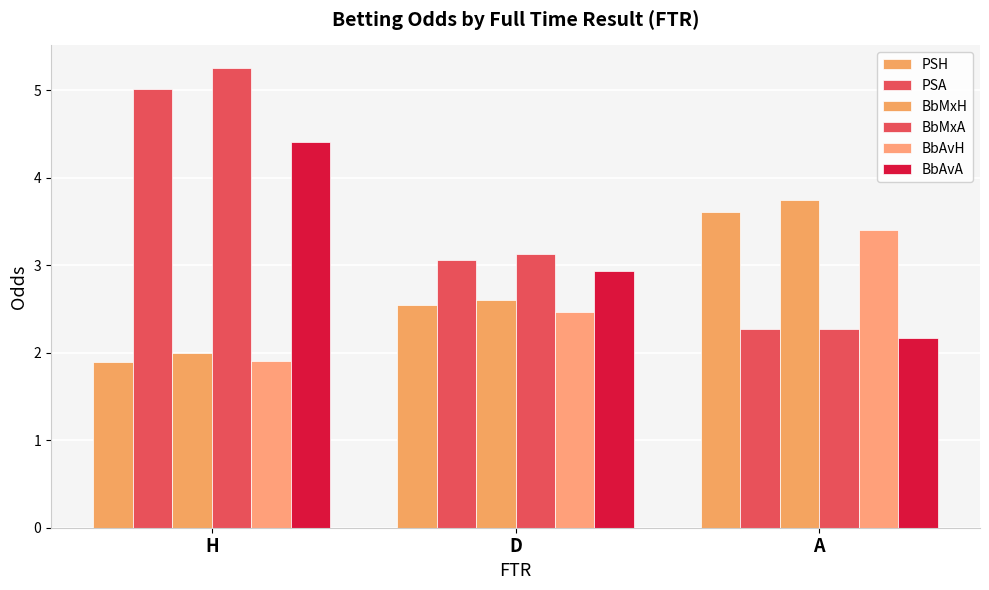

How many groups of bars are there?

3